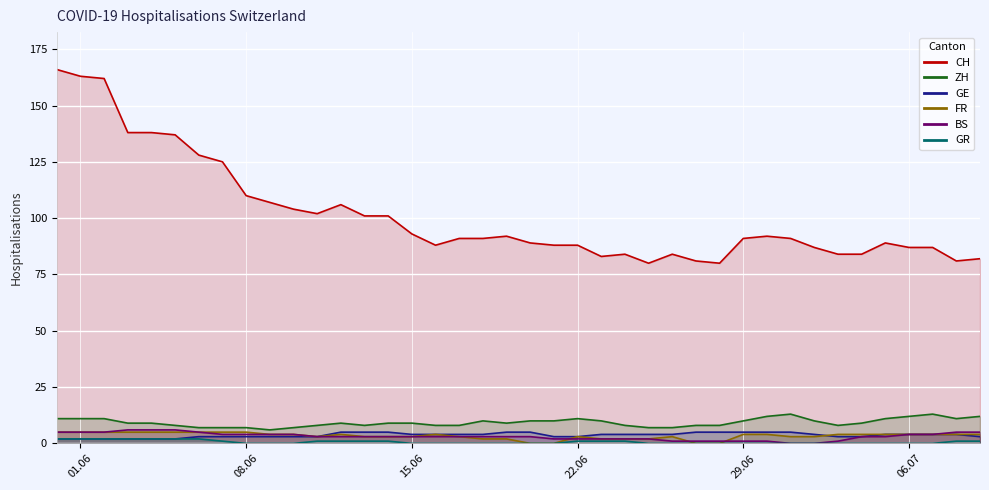

At which category is the sum across all series the highest?

2020-05-31